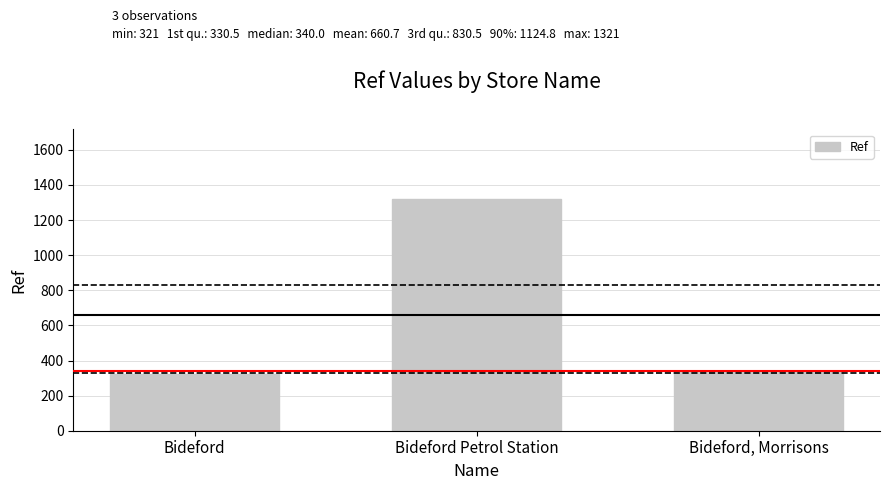

Count the number of data series in this chart.

1